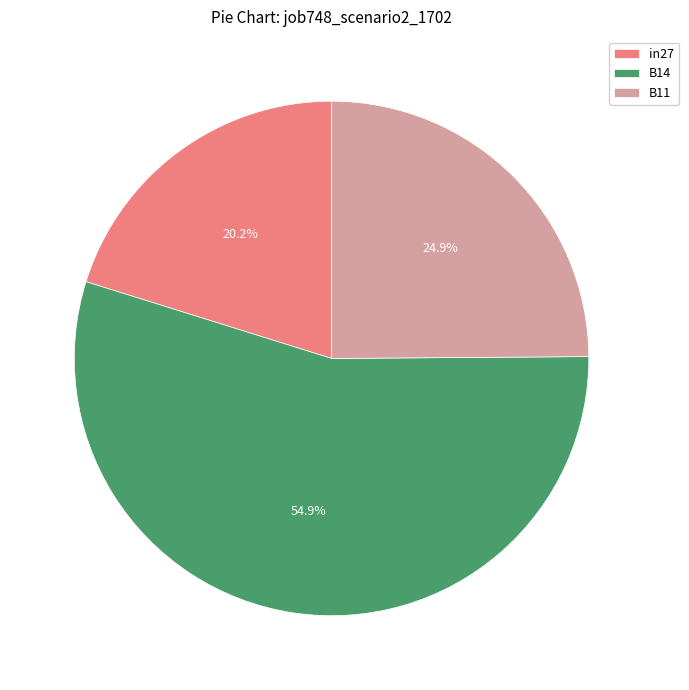

To the nearest percent, what is the difference between the B14 and B11 slice percentages?

30%